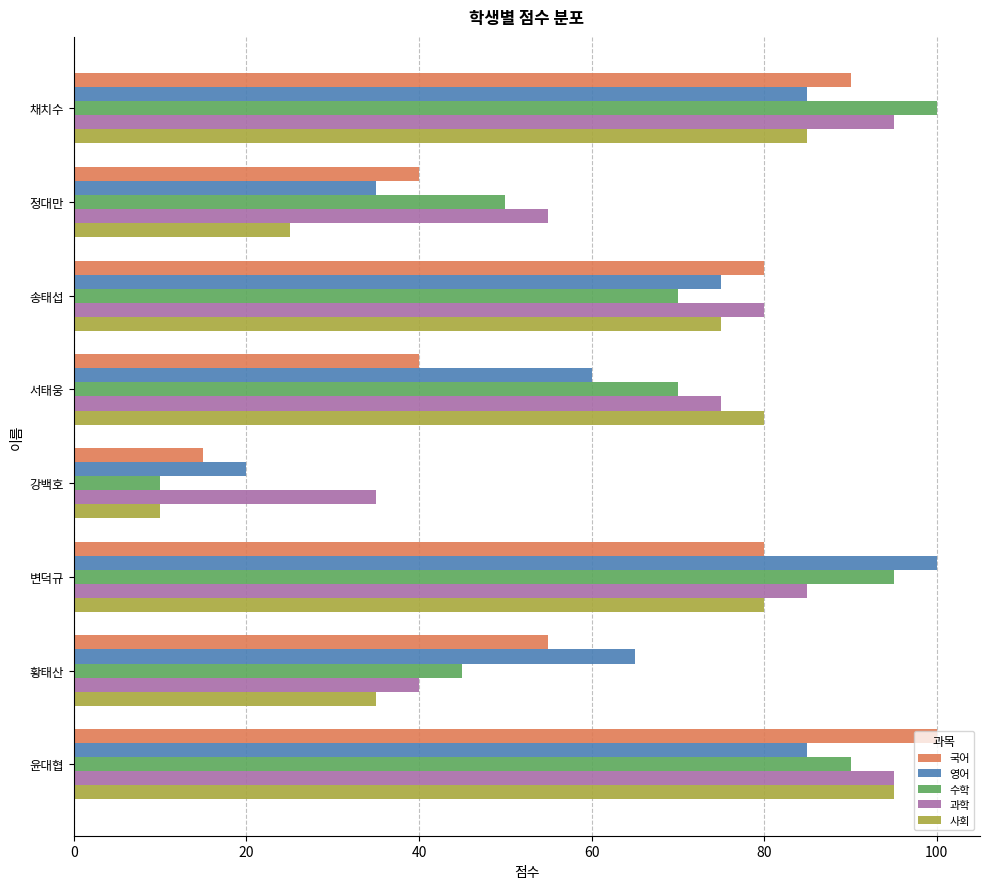

What is the minimum value shown in the chart?

10